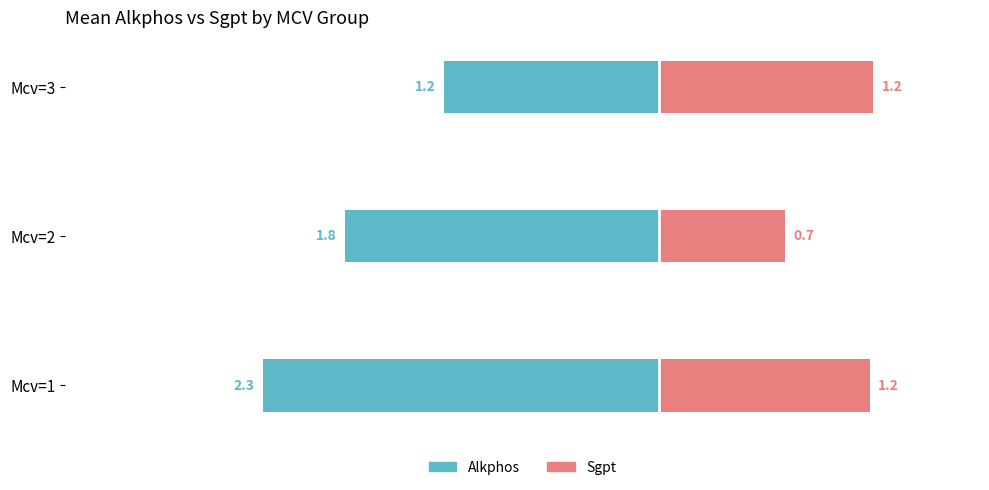

Is it true that Alkphos (left) equals -1.8 at 1?

True